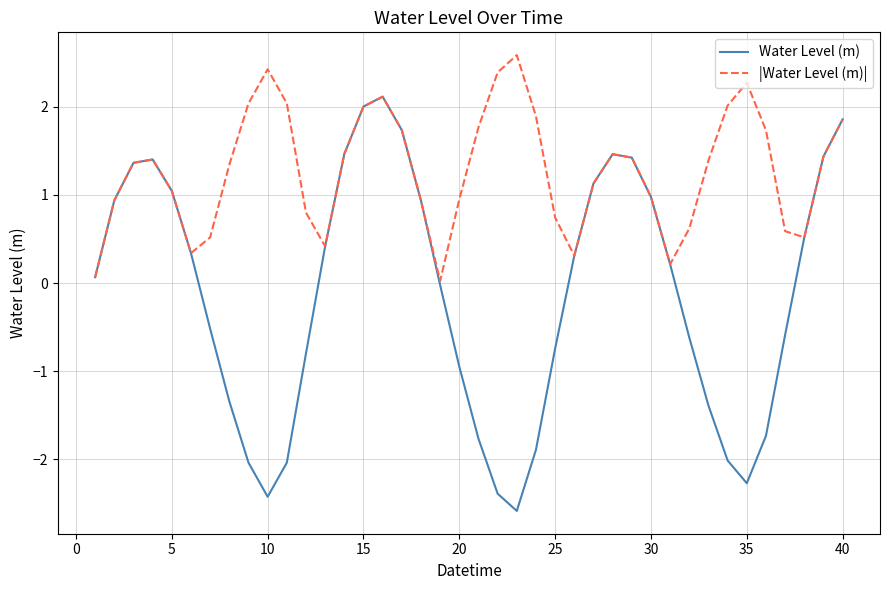

Does the chart have visible grid lines?

Yes